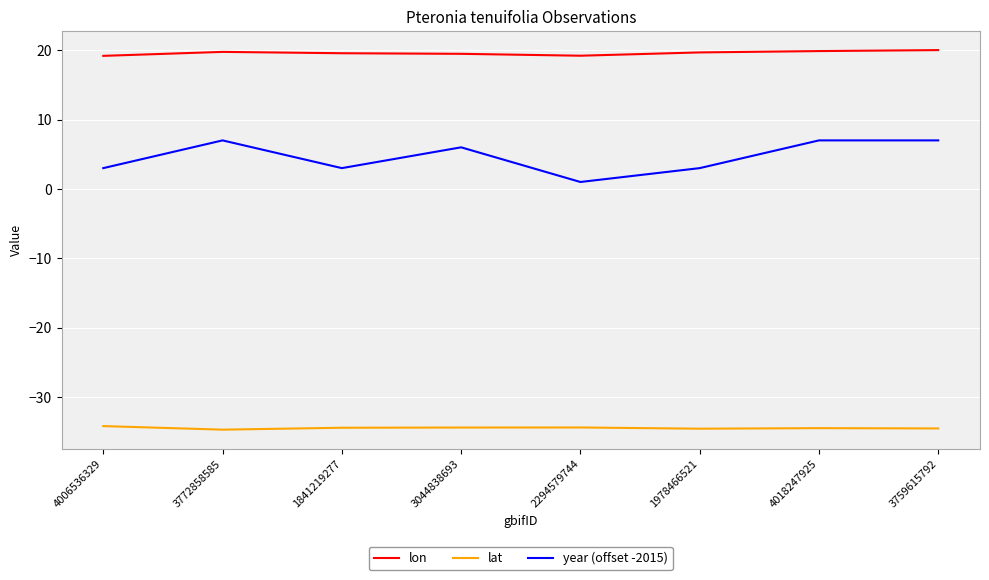

What position from the right is 4006536329?

8